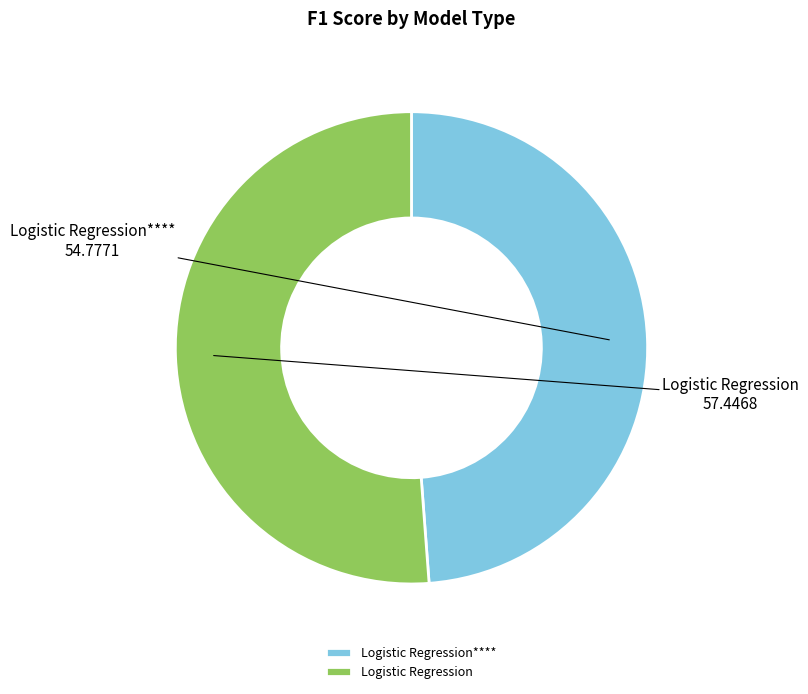

Is there a majority slice in this chart?

Yes